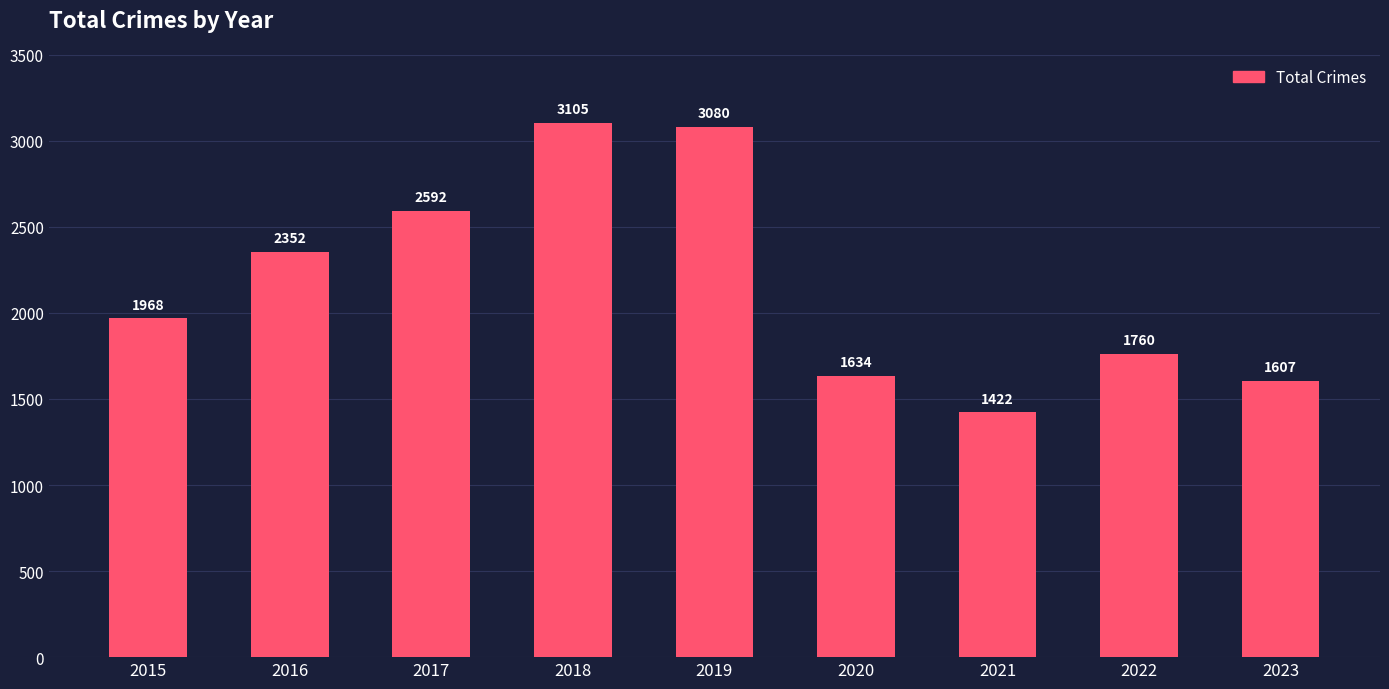

How many distinct data groups are displayed?

1